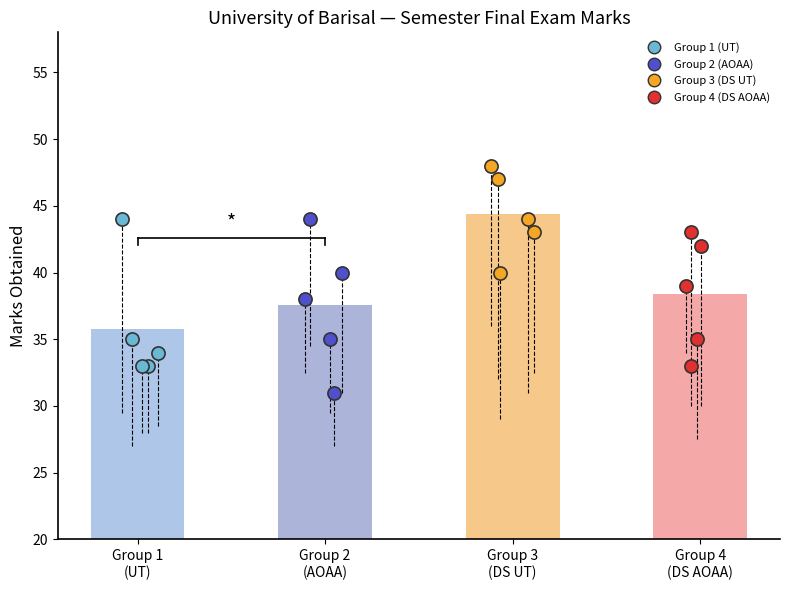

Which series has the largest Y range (max minus min)?

1st Examiner — Group 2